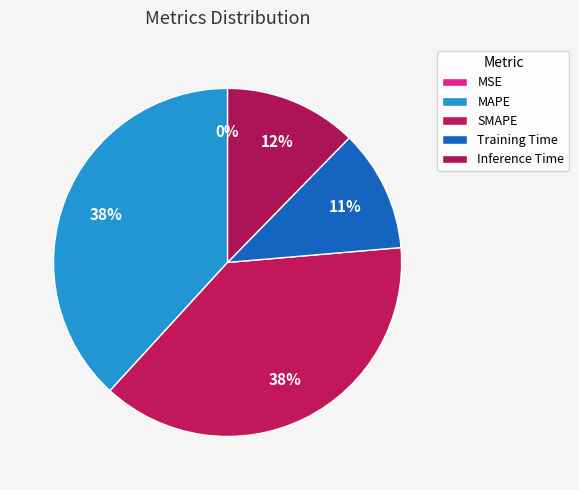

Is it true that Inference Time is 12% of the pie?

True